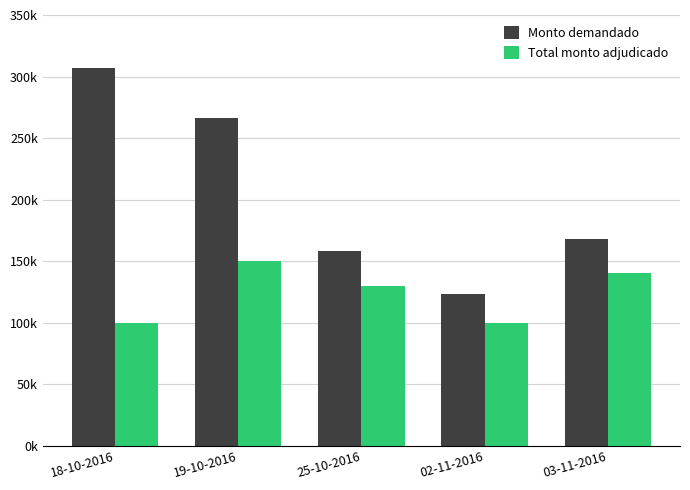

Which series has the largest total across all categories?

Monto demandado